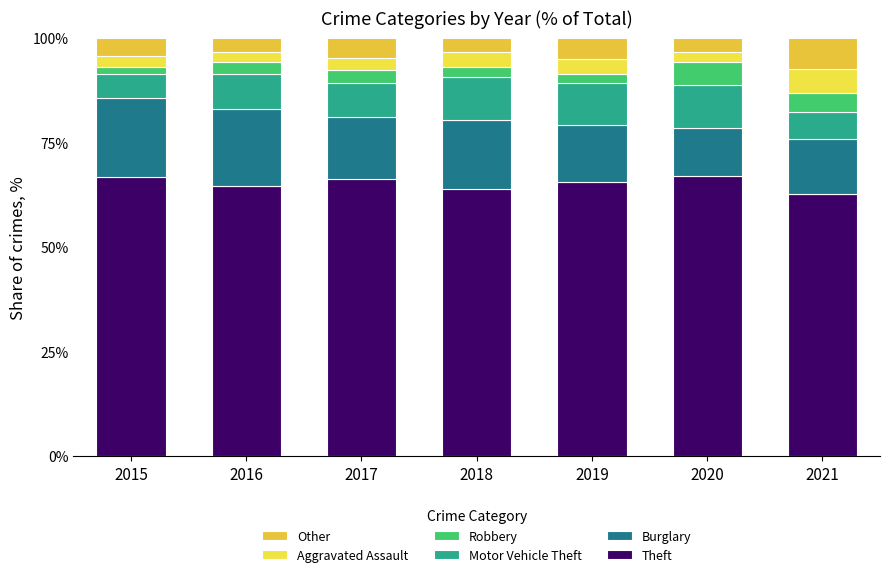

What is the difference between the second highest and minimum values in the Other series?

1.7